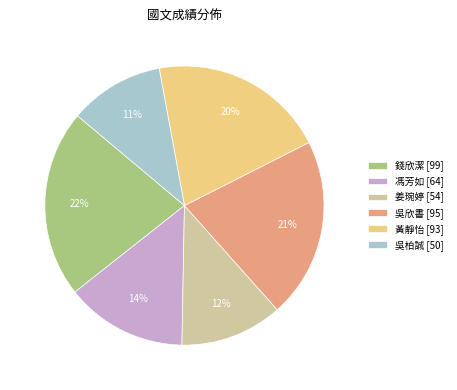

Does 馮芳如 account for over 50% of the chart?

No